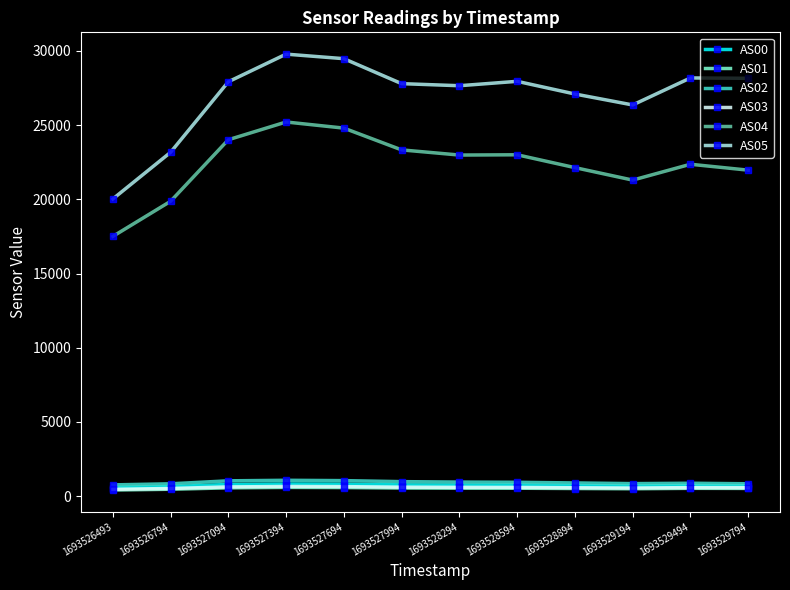

What is the average value of the AS04 series?

22376